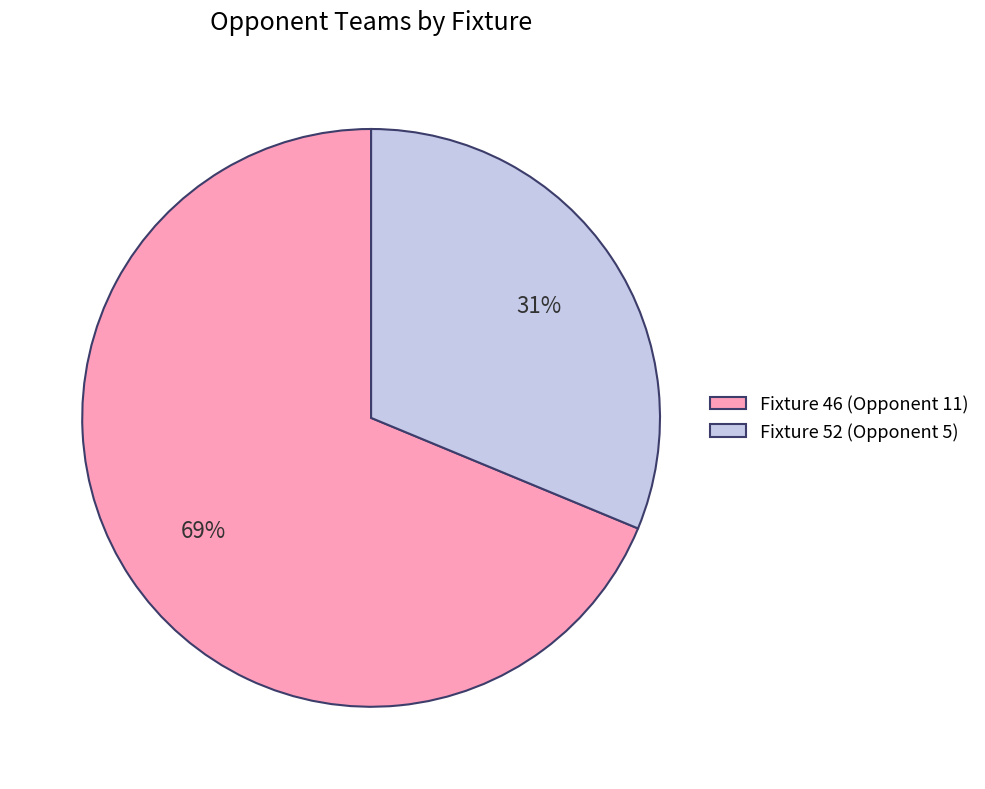

Combined, do Fixture 46 (Opponent 11) and Fixture 52 (Opponent 5) account for over 50%?

Yes